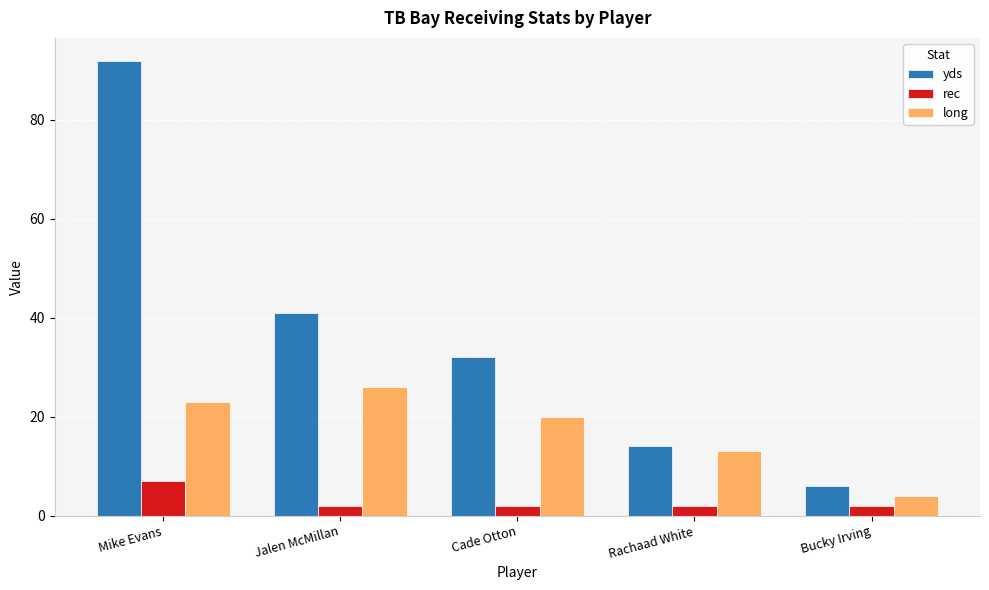

What is the label of the 1st bar from the left?

Mike Evans